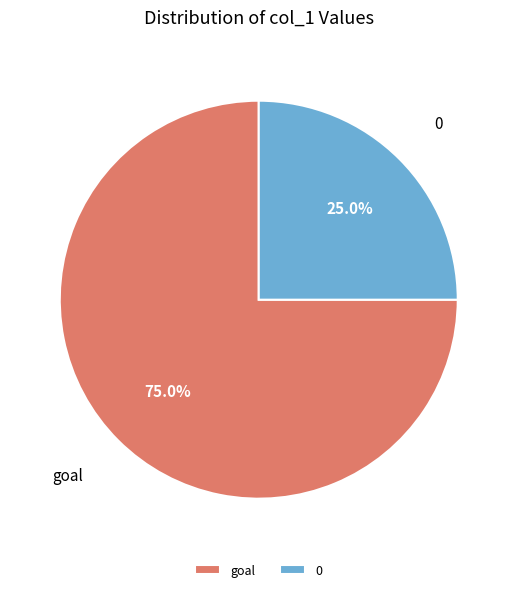

To the nearest percent, what percentage of the pie is goal?

75%